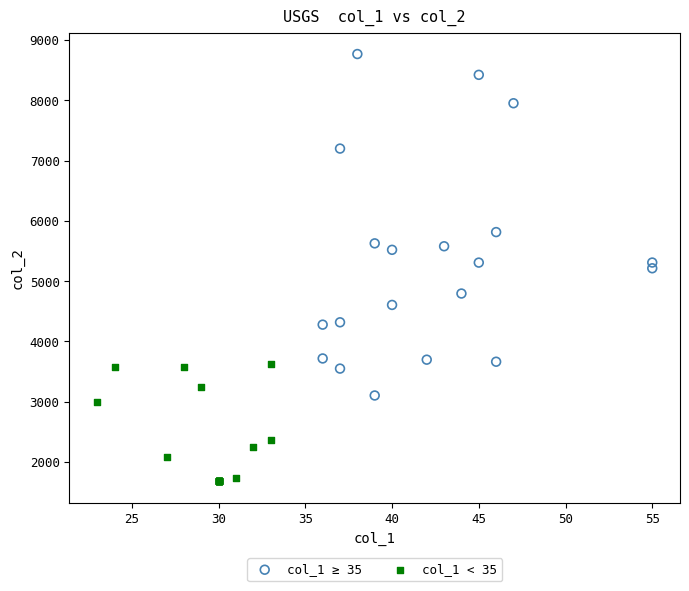

Which series contains the highest Y value?

col_1 ≥ 35